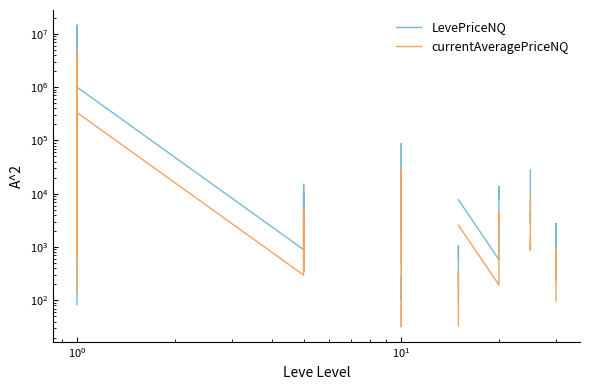

How many distinct data groups are displayed?

2